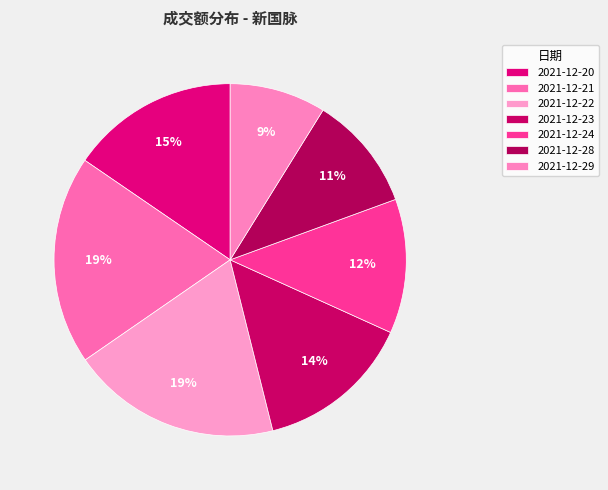

Count the number of slices in the pie.

7